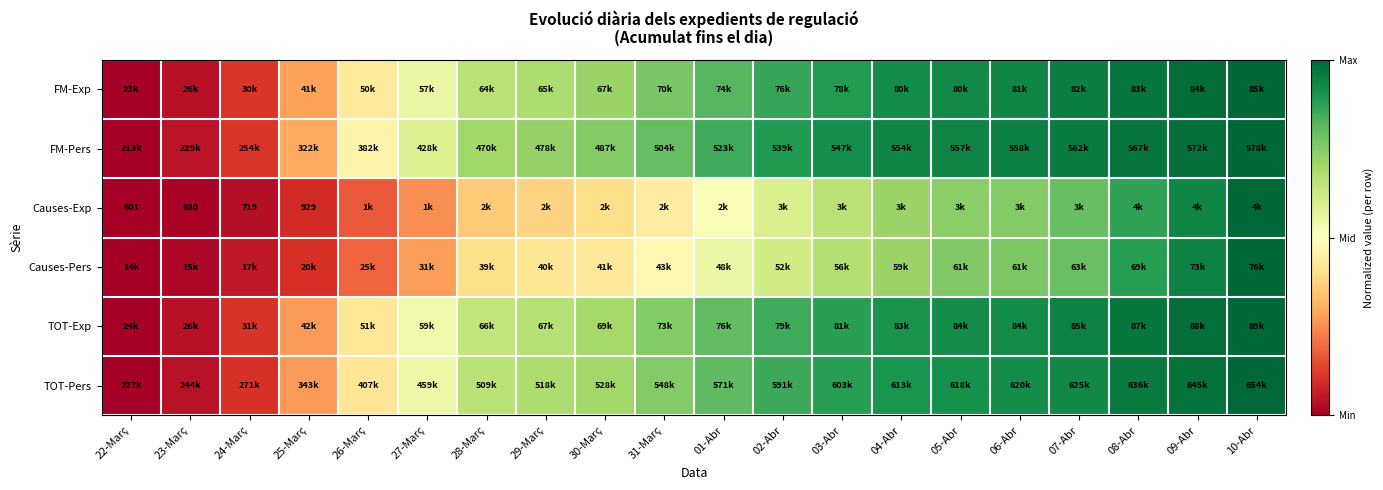

At which category is the sum across all series the highest?

10-Abr